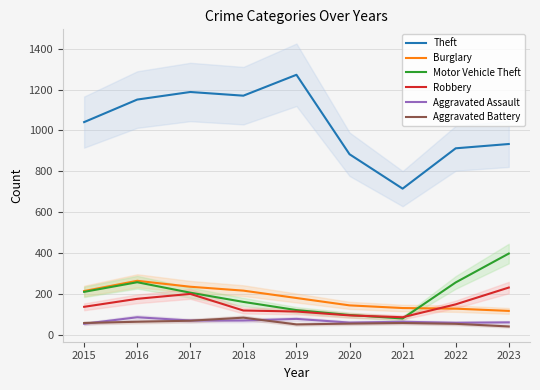

What is the difference between the Aggravated Assault values at 2016 and 2021?

22